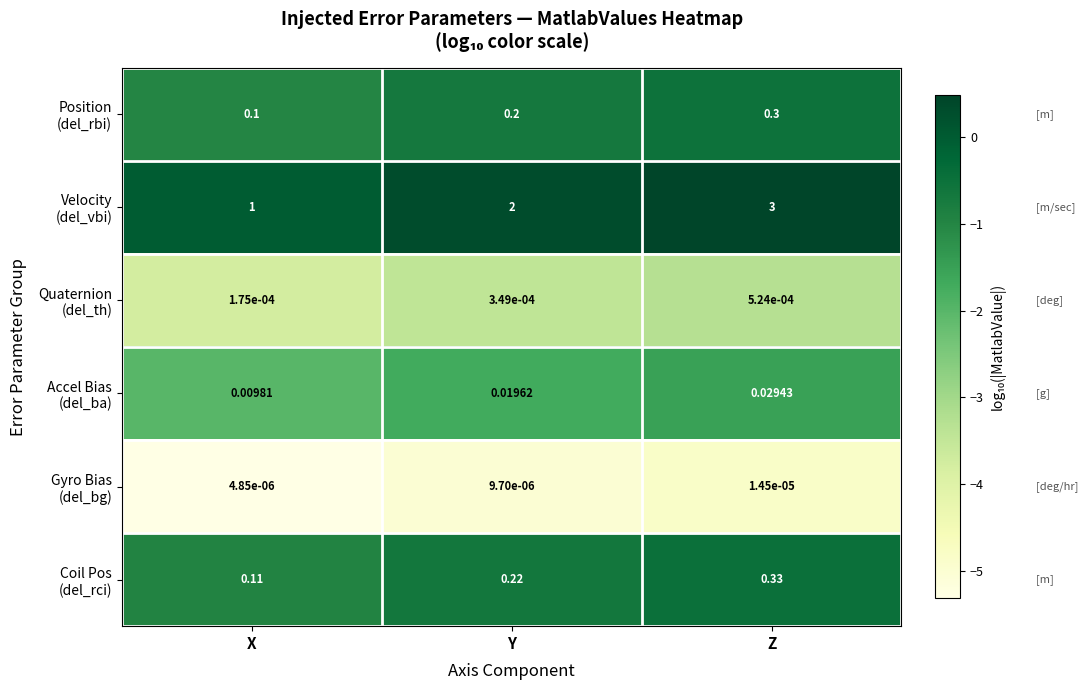

At which category does the chart reach its peak across all series?

Z